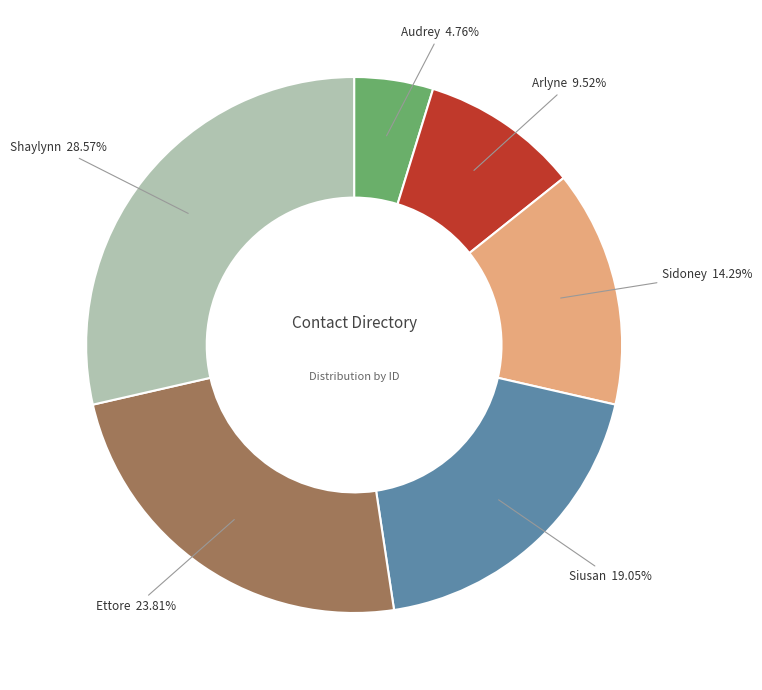

Does Audrey represent more than half of the total?

No